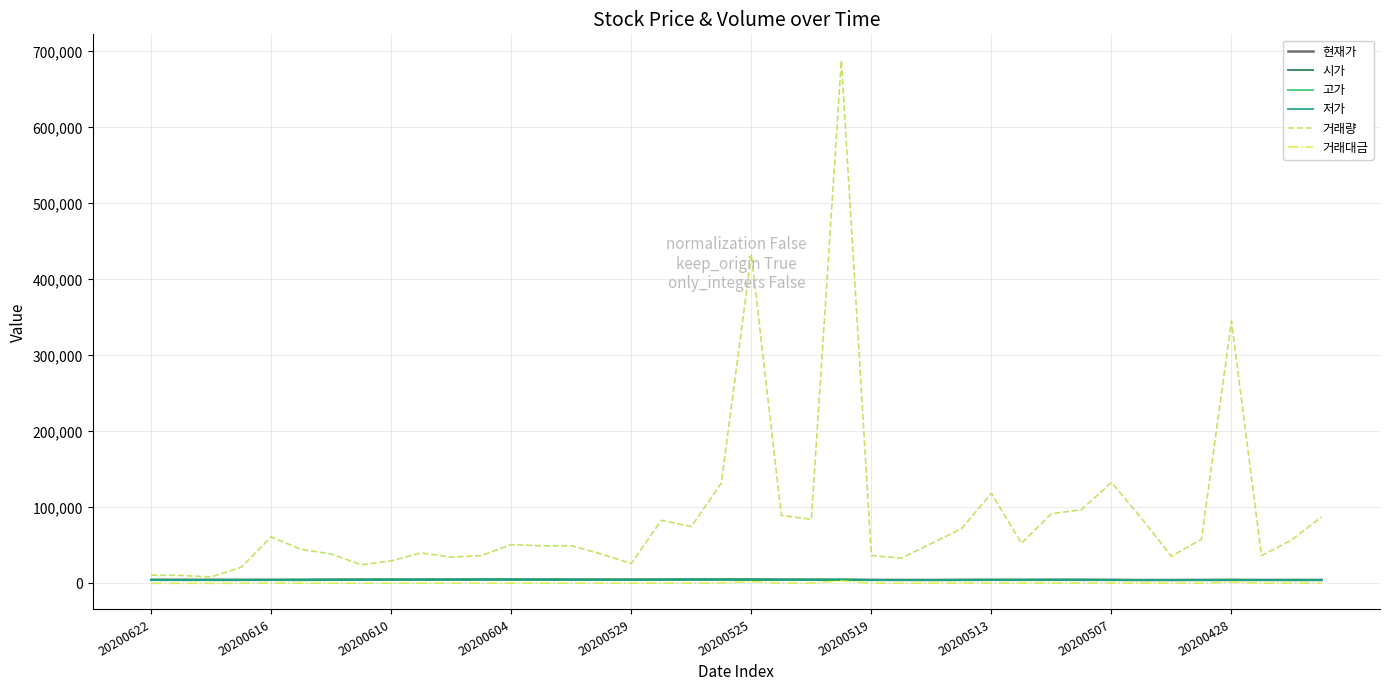

Which series has the largest total across all categories?

거래량